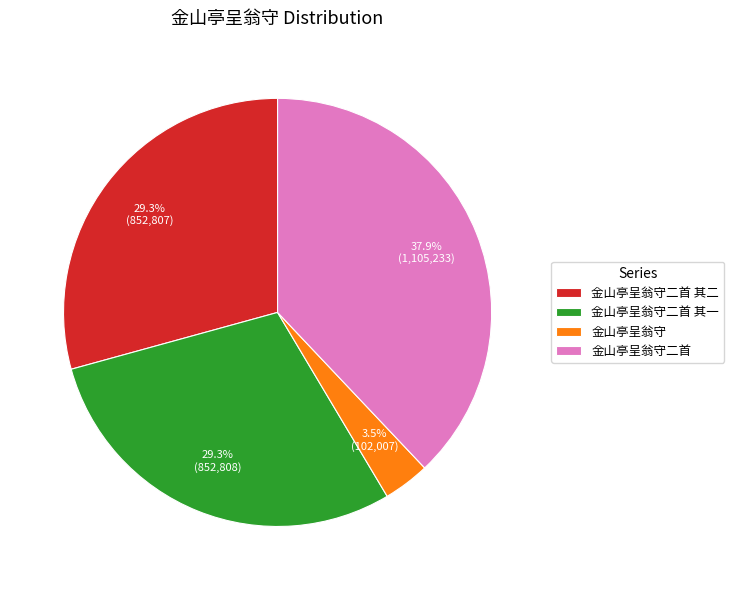

To the nearest percent, what is the difference between the largest and smallest slice percentages?

34%